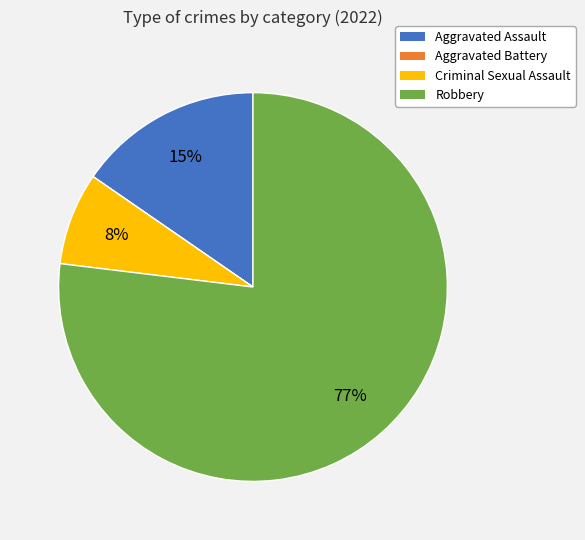

To the nearest percent, what is the average slice percentage?

25%